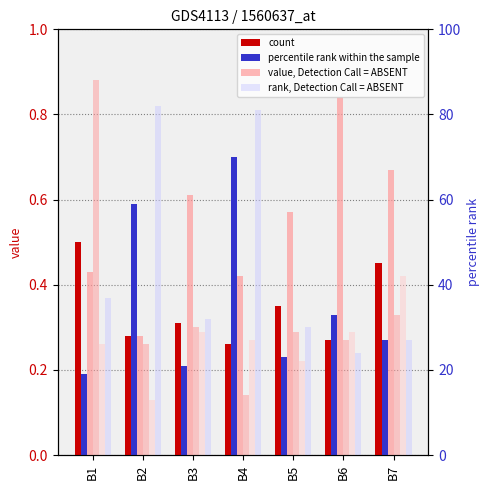

Reading left to right, transcribe all the data shown in this chart.

CA1yp: 0.5	0.3	0.3	0.3	0.3	0.3	0.5
CA1yn: 0.2	0.6	0.2	0.7	0.2	0.3	0.3
CA2yp: 0.4	0.3	0.6	0.4	0.6	0.8	0.7
CA3yp: 0.9	0.3	0.3	0.1	0.3	0.3	0.3
CA5yp: 0.3	0.1	0.3	0.3	0.2	0.3	0.4
CA5yn: 0.4	0.8	0.3	0.8	0.3	0.2	0.3